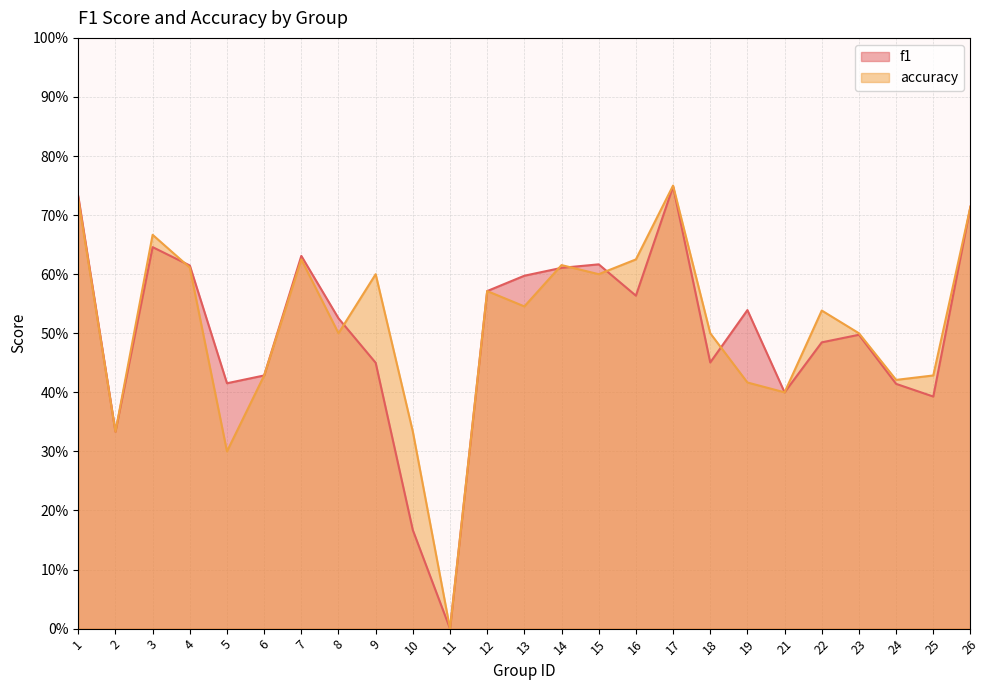

At which category does the chart reach its minimum across all series?

11